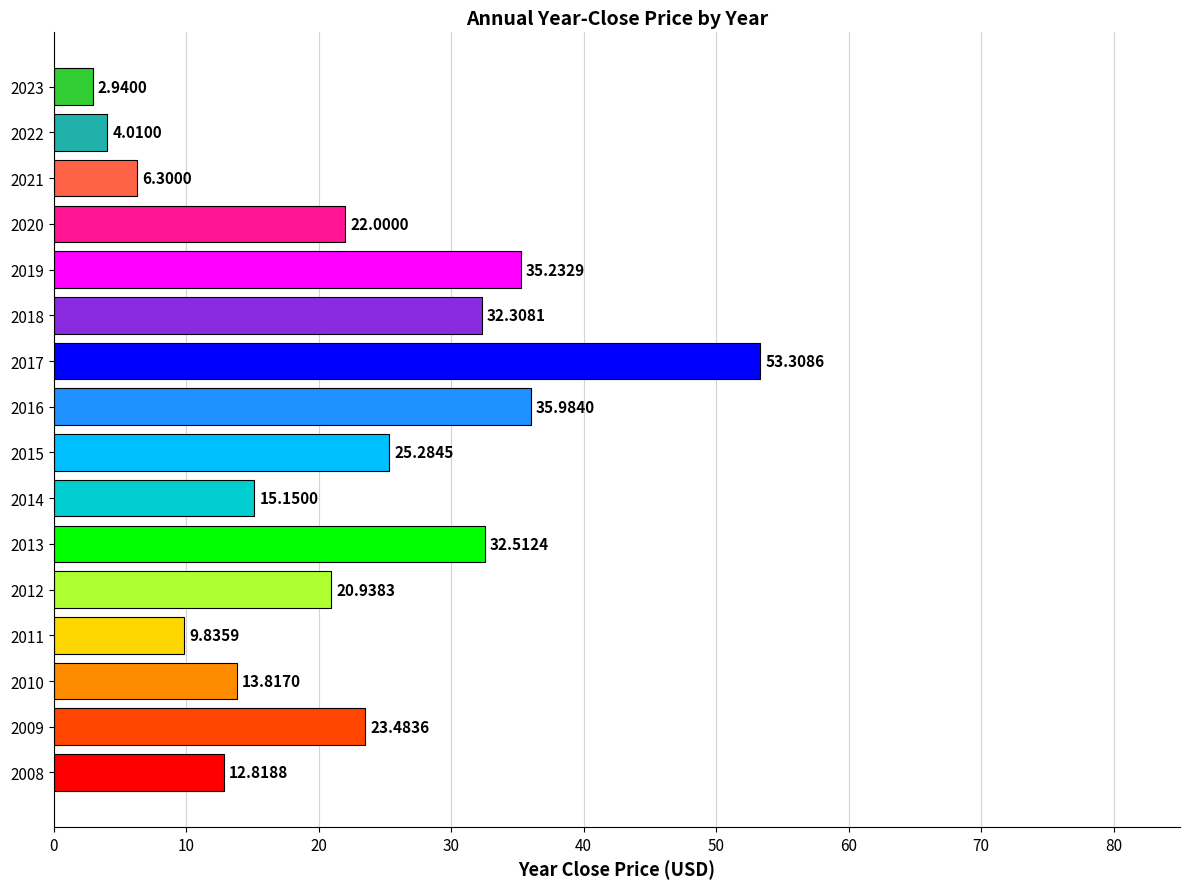

Does the chart contain stacked bars?

No